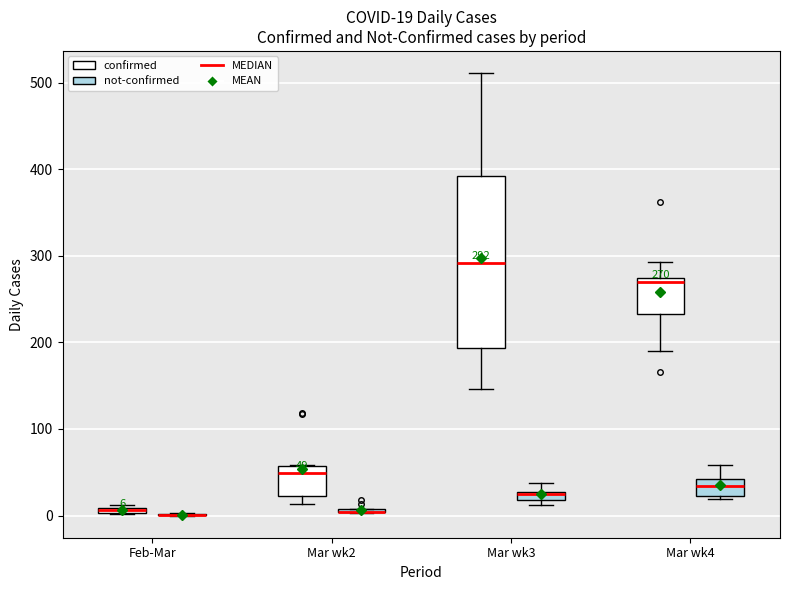

Comparing the boxes themselves (not the whiskers), which one is the tallest?

Mar wk3 (confirmed)